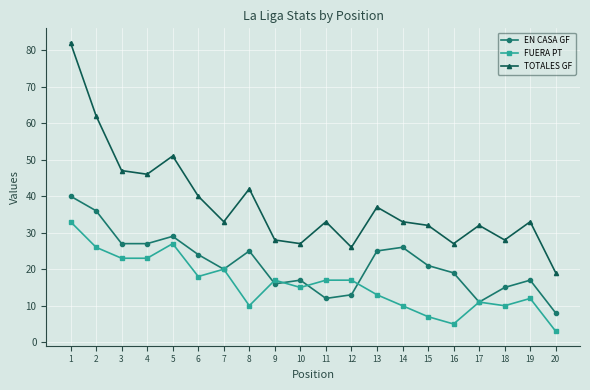

Which category has the highest value across all series?

1